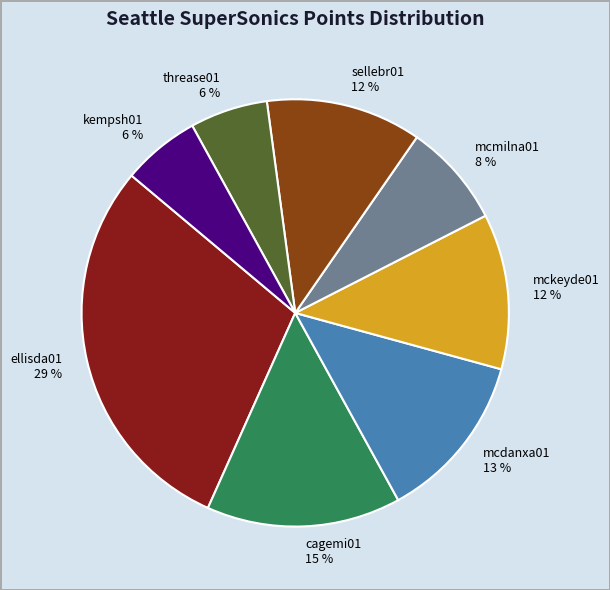

True or false: sellebr01 accounts for 12% of the total.

True